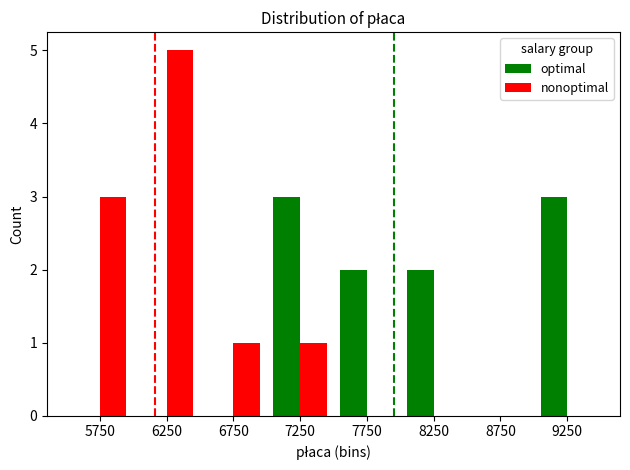

At which category does the chart reach its peak across all series?

6250